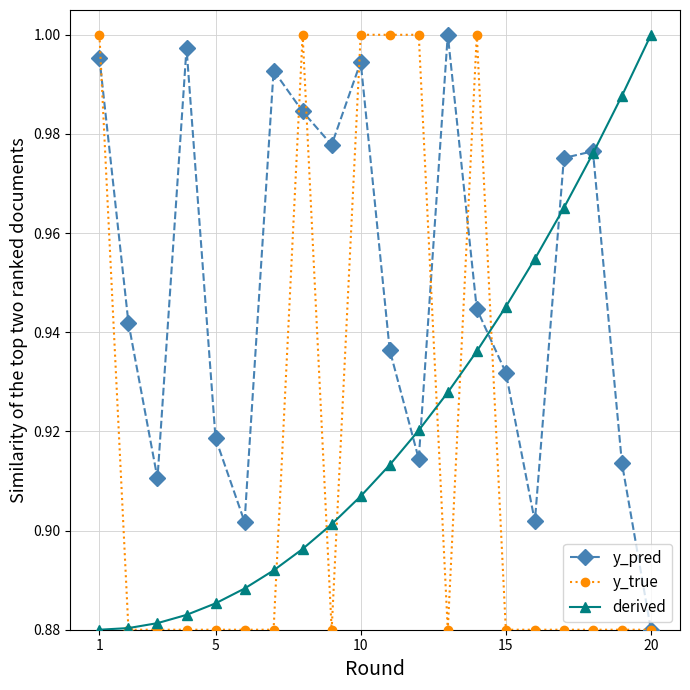

What is the difference between the maximum and minimum values in the derived series?

0.1